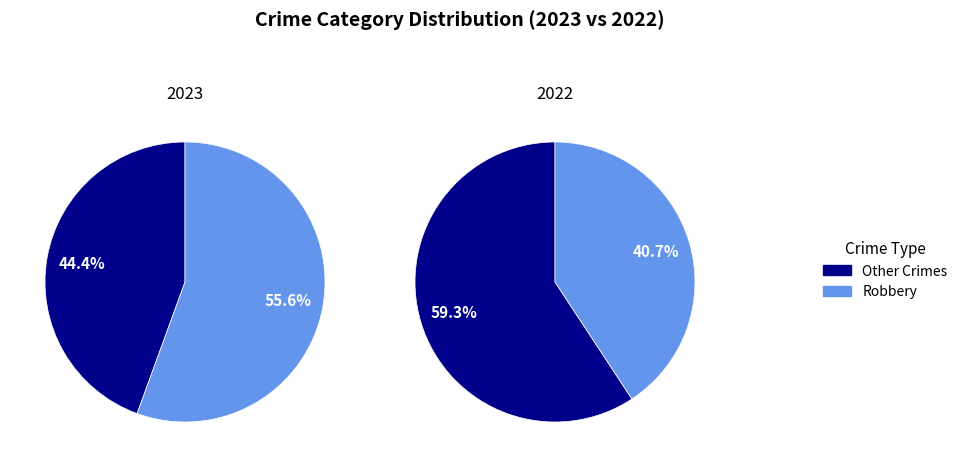

Does any single category account for the majority?

Yes